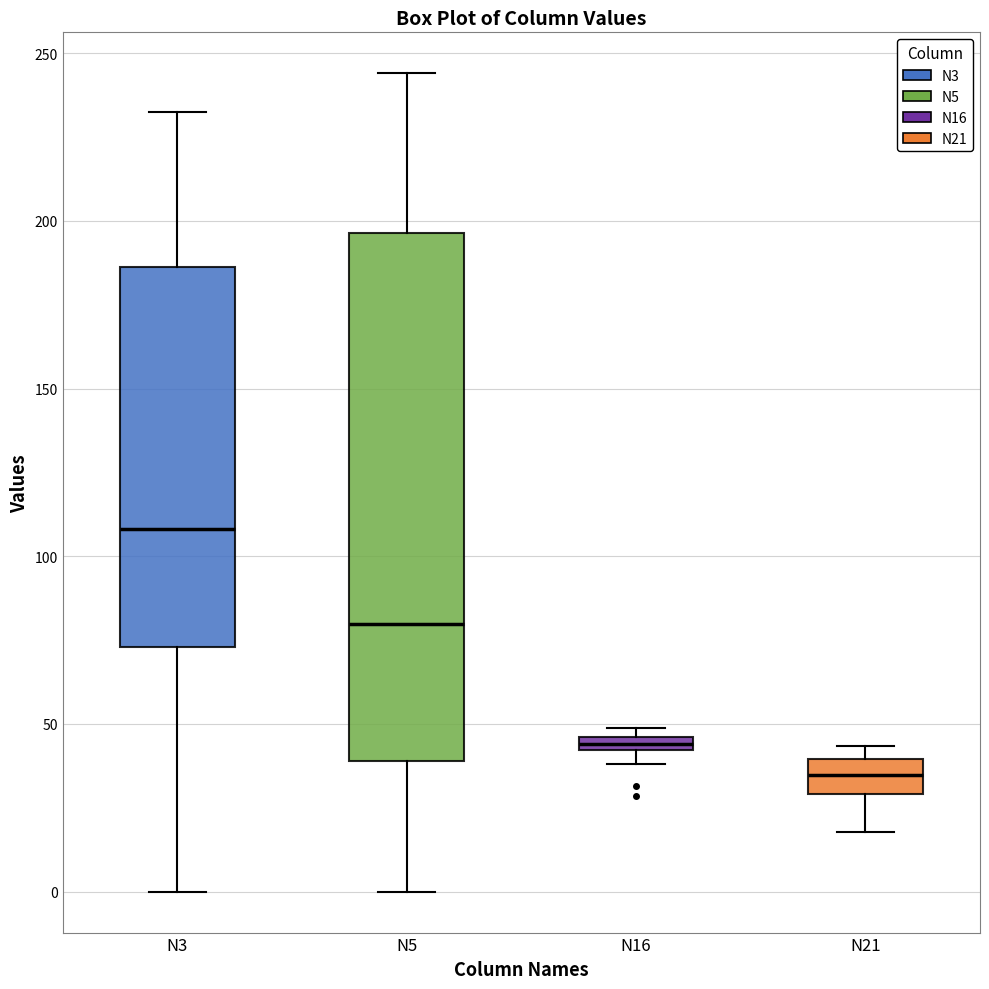

Which box is the tallest, from its lower edge to its upper edge?

N5